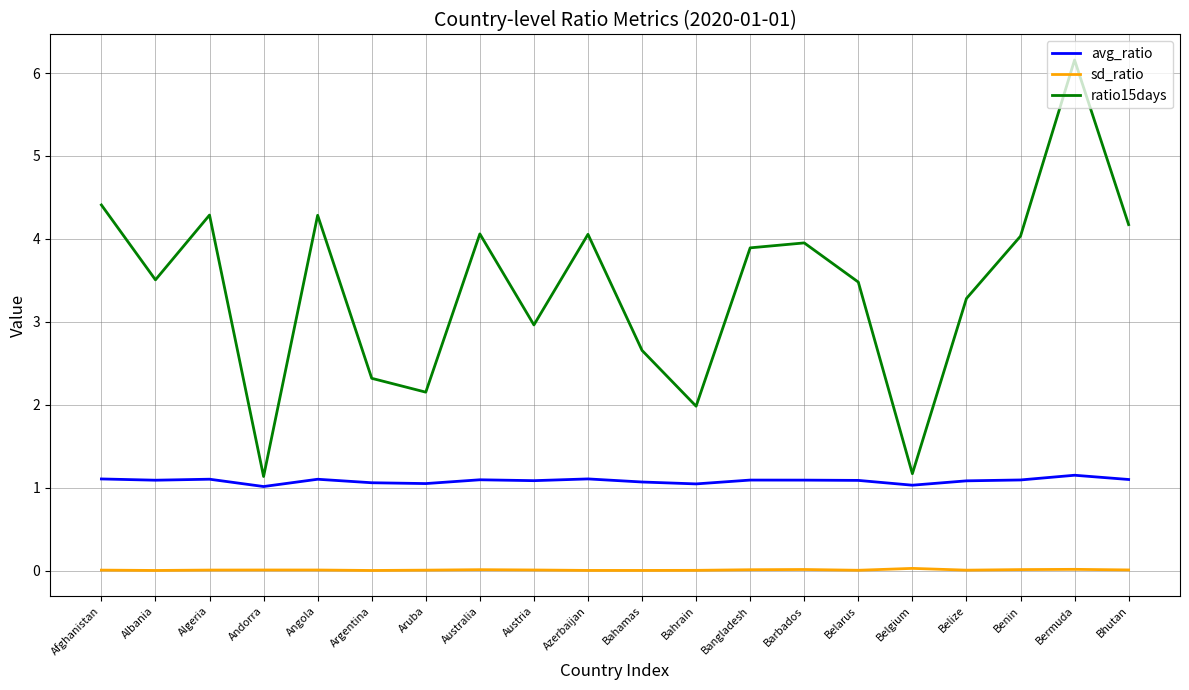

At which category is the sum across all series the highest?

Bermuda